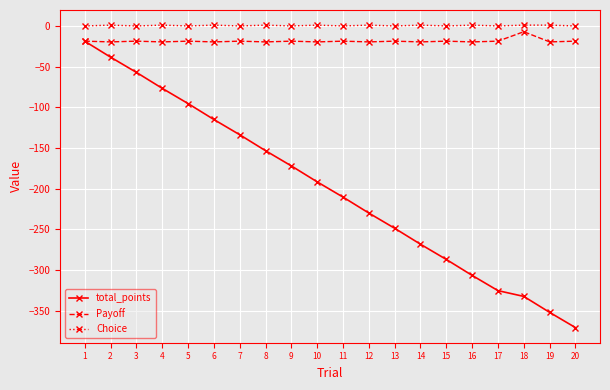

Which series has the largest range (max minus min)?

total_points